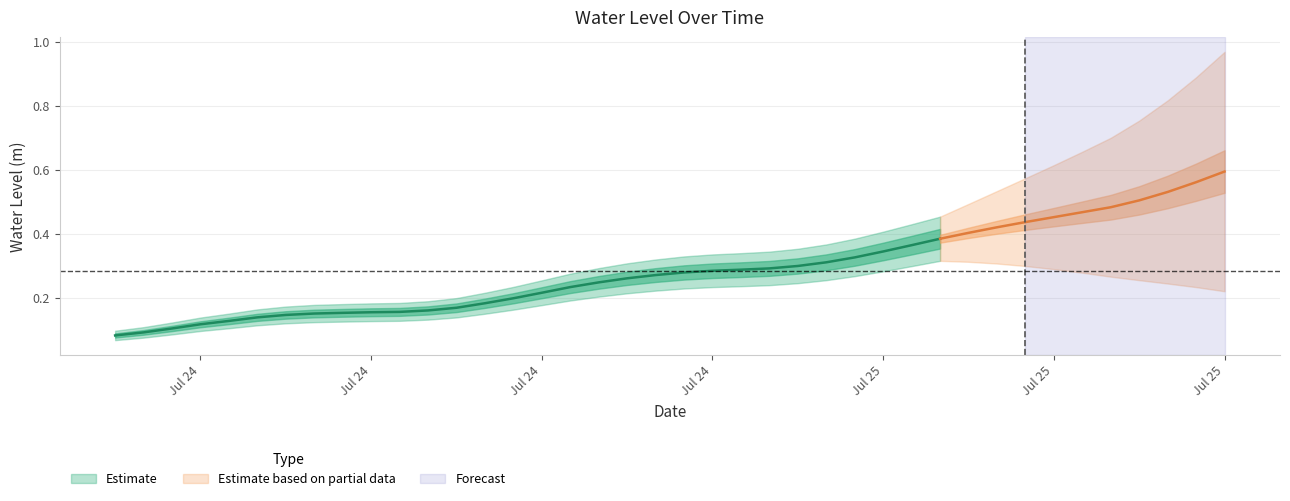

The value at 2023-07-24 21:00:00 is 0.1. True or false?

False